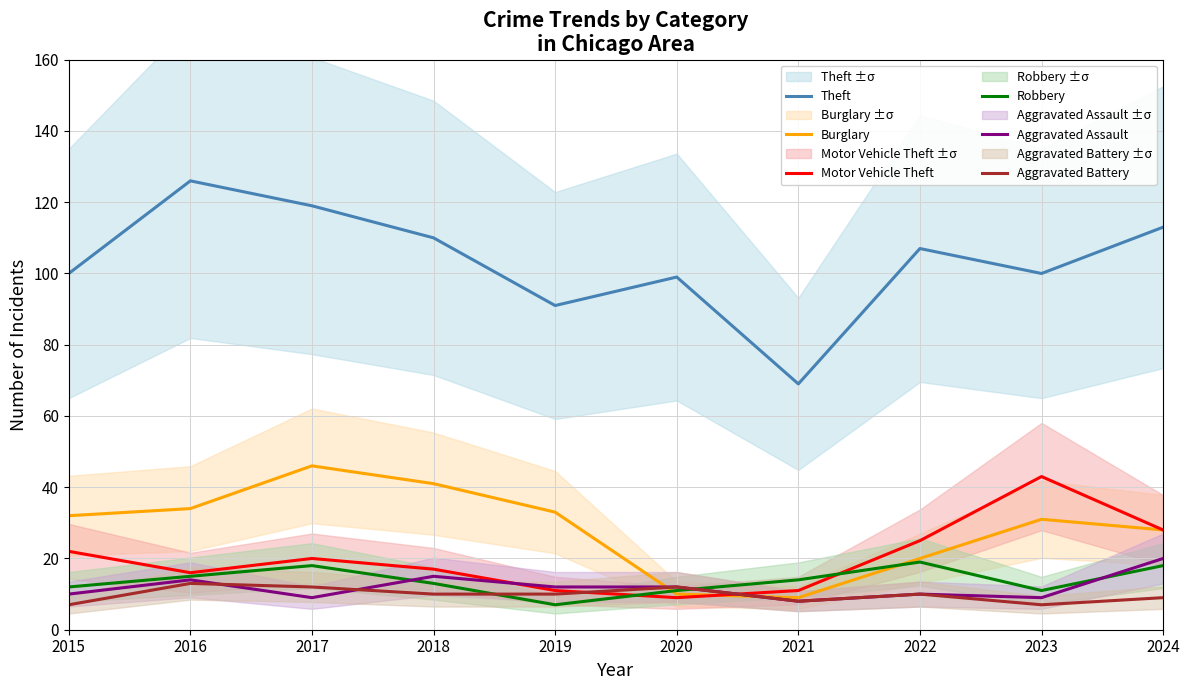

At how many categories does at least one series exceed 115?

2